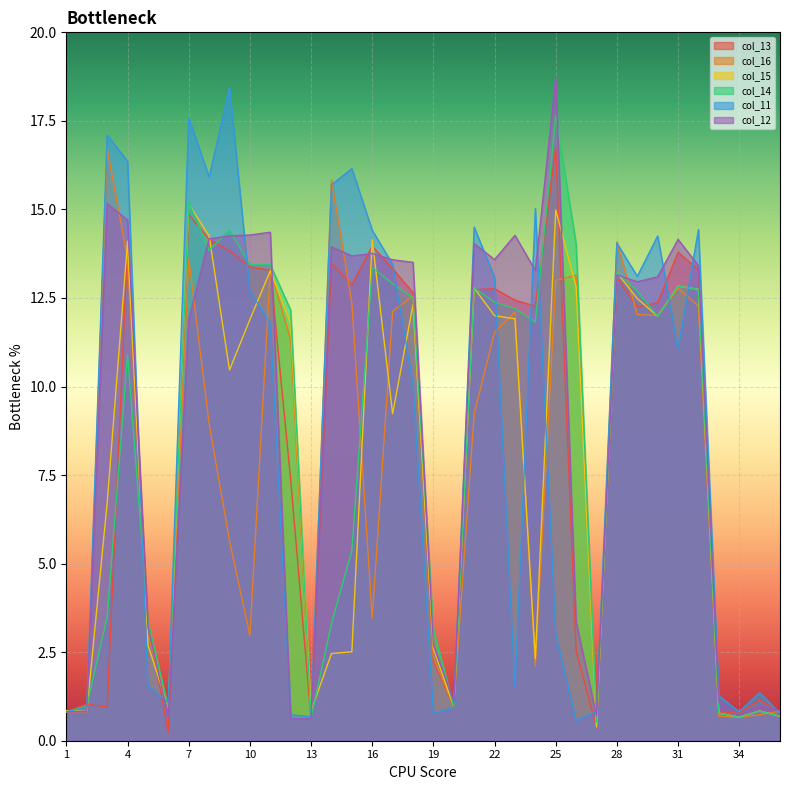

True or false: col_14 has more than 2 interior local peaks.

True